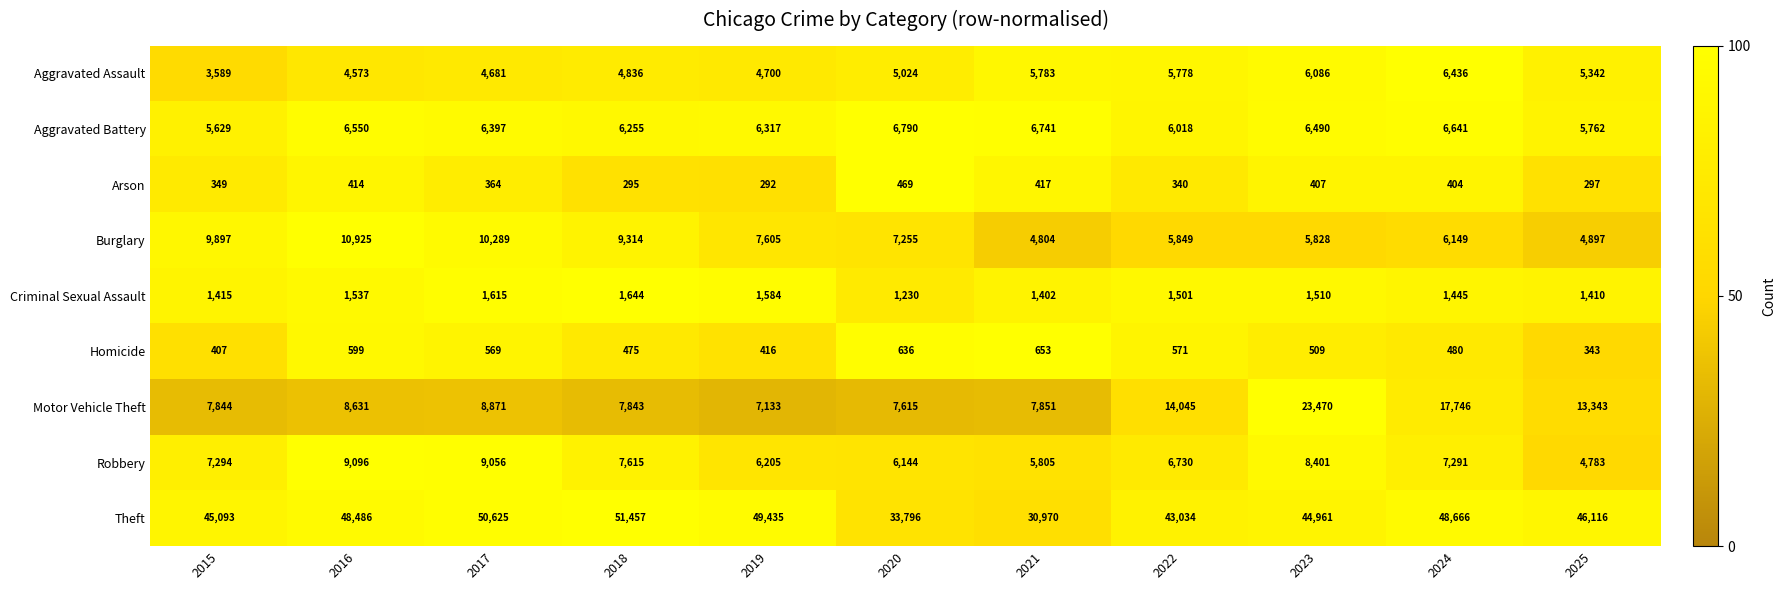

The value of Aggravated Battery at 2019 is 6317. True or false?

True